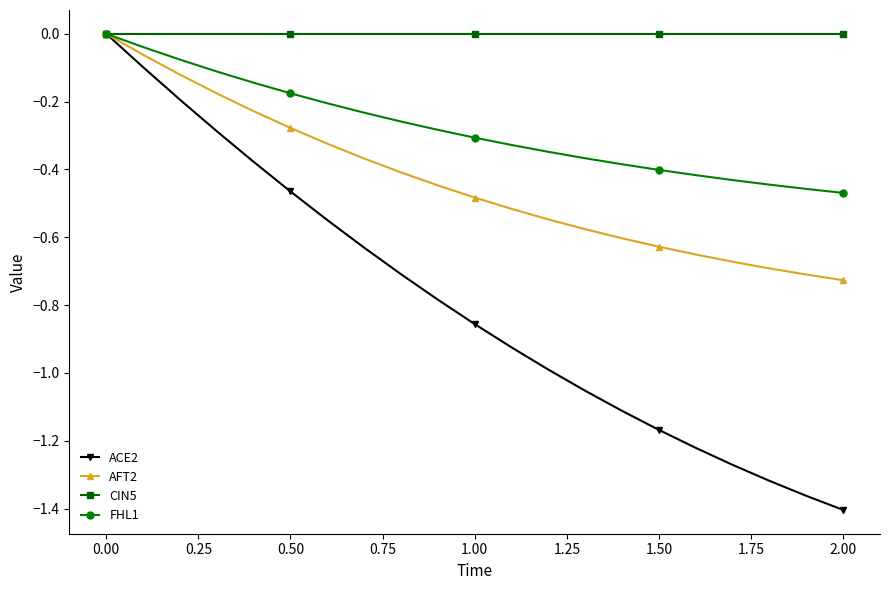

How many values in AFT2 are below zero?

20